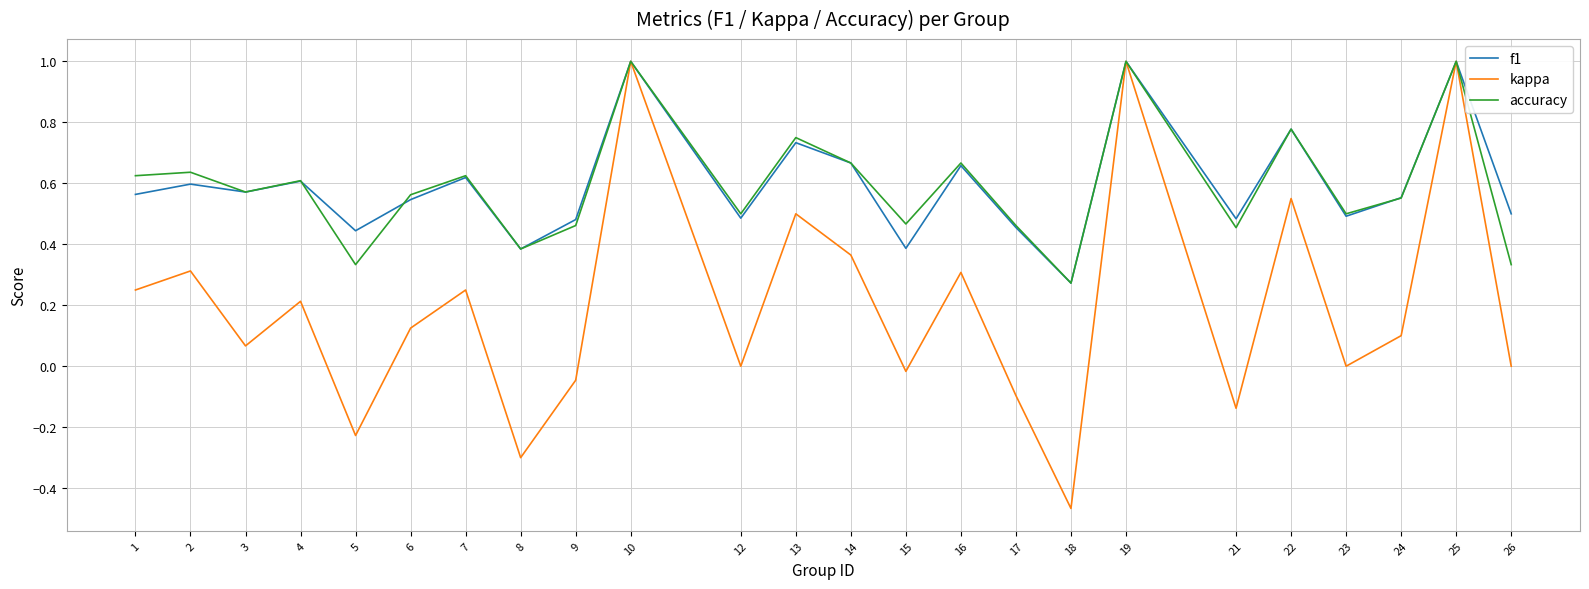

What is the total value across all series at 2?

1.5